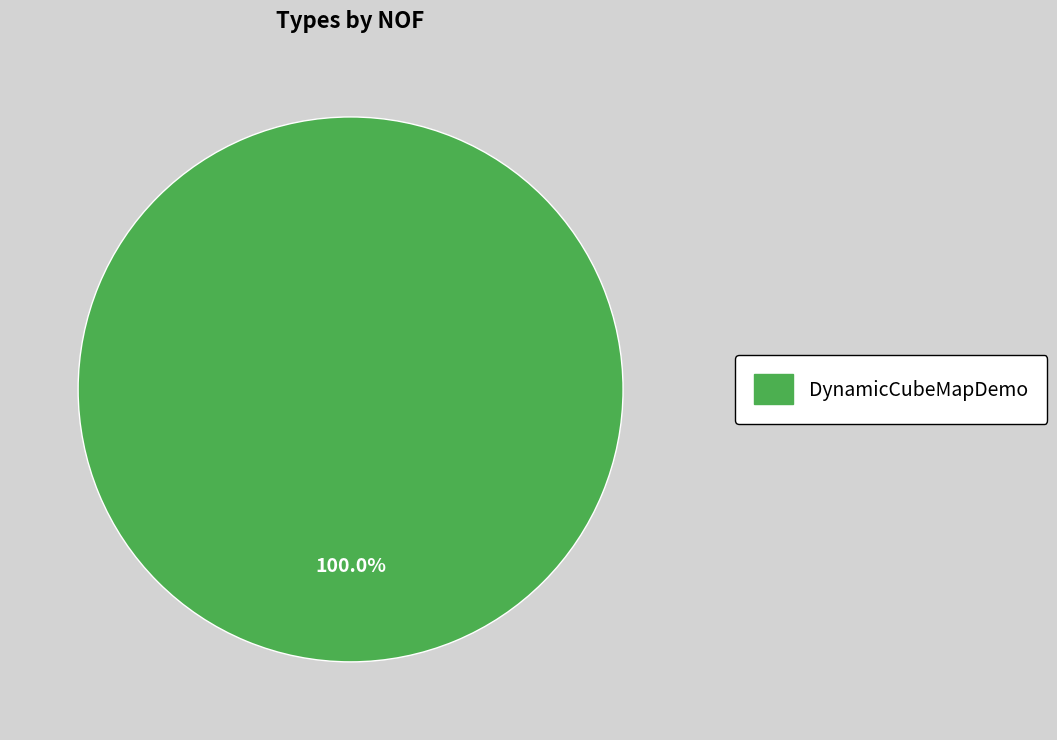

Rank the categories by value from highest to lowest.

DynamicCubeMapDemo